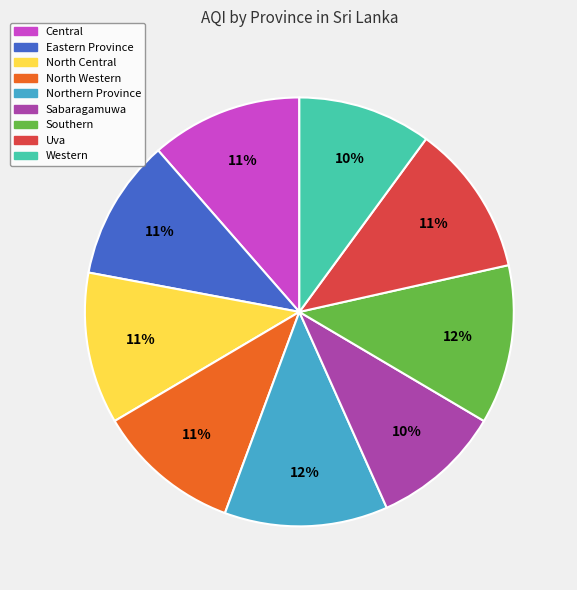

The North Western slice represents 11% of the pie. True or false?

True